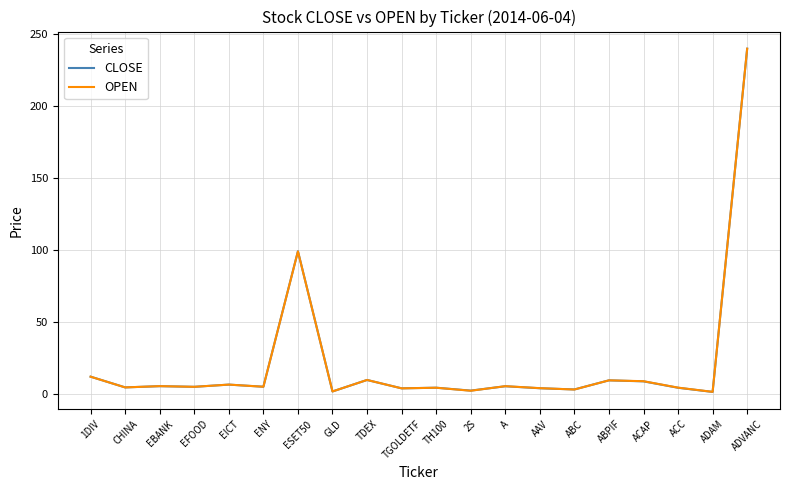

Is this an area chart (filled region under the line)?

No